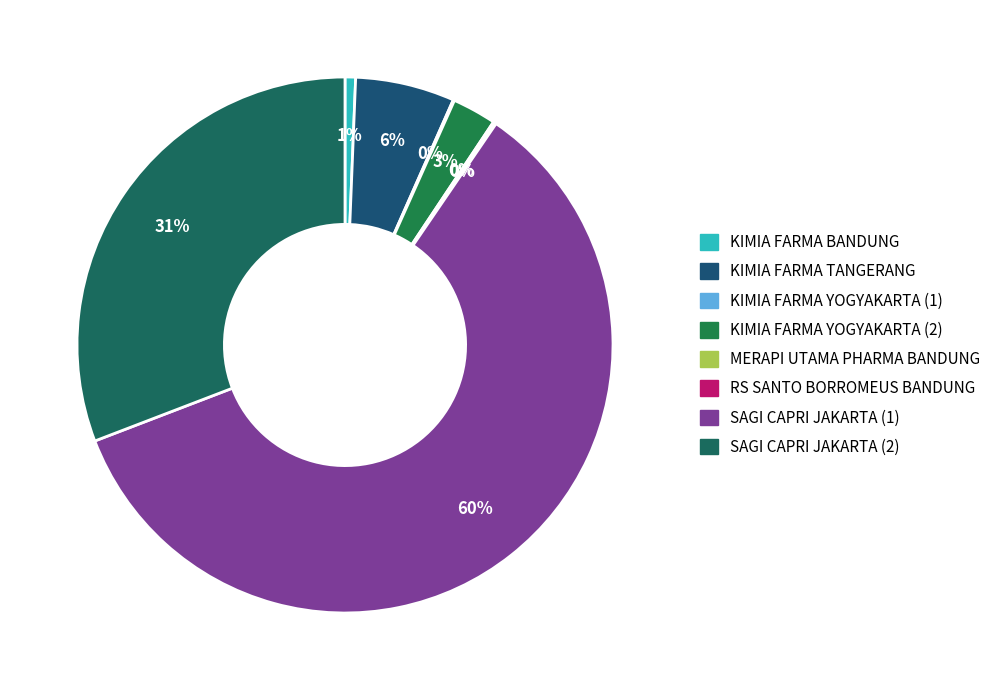

Between KIMIA FARMA BANDUNG and SAGI CAPRI JAKARTA (2), which is larger?

SAGI CAPRI JAKARTA (2)